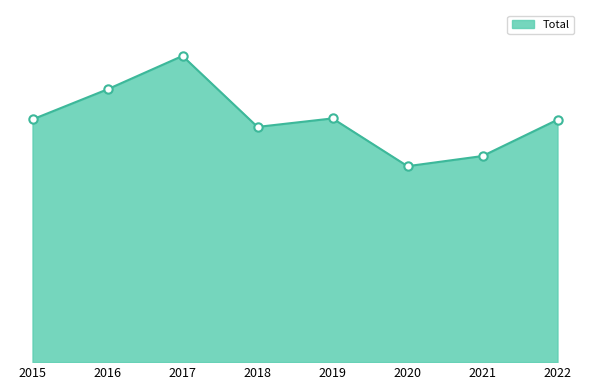

At which category does the chart reach its peak across all series?

2017